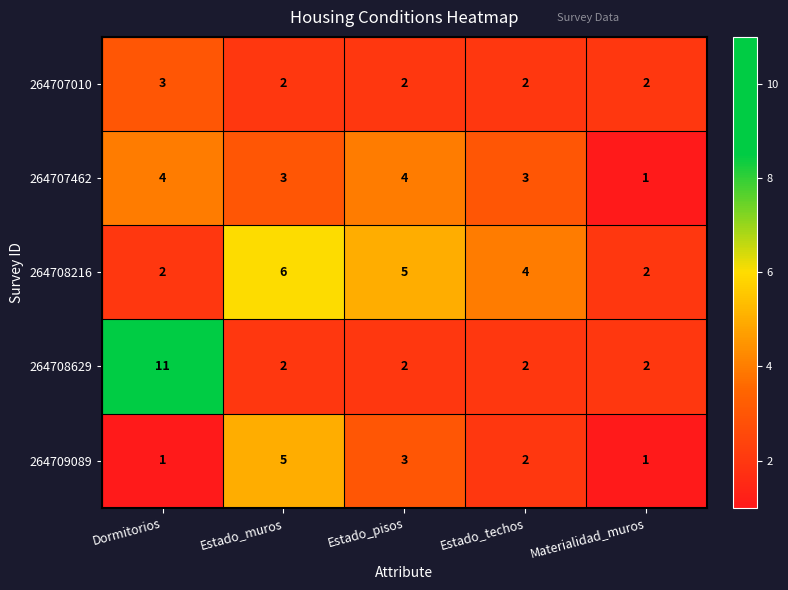

Reading left to right, list all the values displayed in this chart.

264707010: 3	2	2	2	2
264707462: 4	3	4	3	1
264708216: 2	6	5	4	2
264708629: 11	2	2	2	2
264709089: 1	5	3	2	1